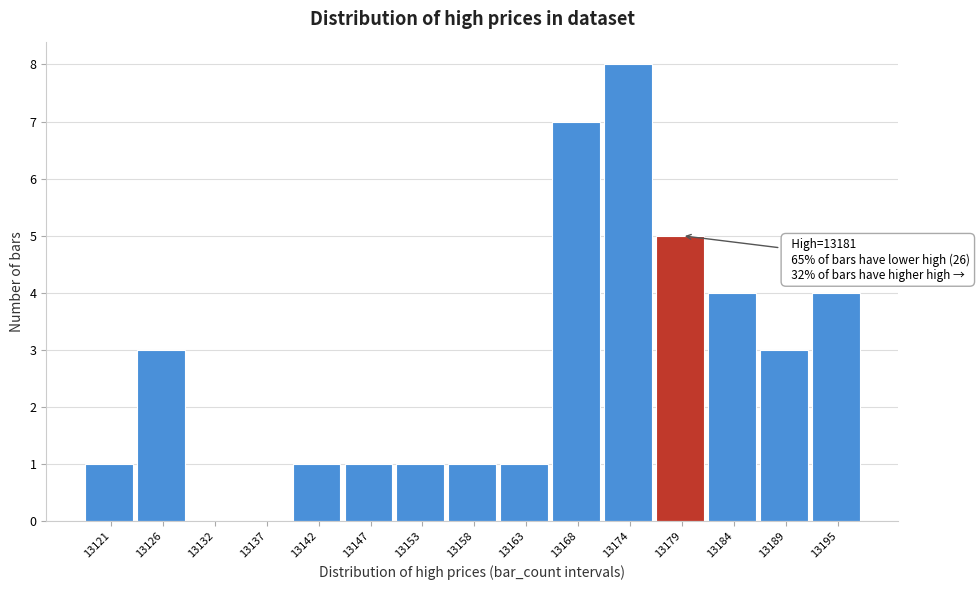

Reading right to left, extract all data points from this chart.

13195=4	13189=3	13184=4	13179=5	13174=8	13168=7	13163=1	13158=1	13153=1	13147=1	13142=1	13137=0	13132=0	13126=3	13121=1